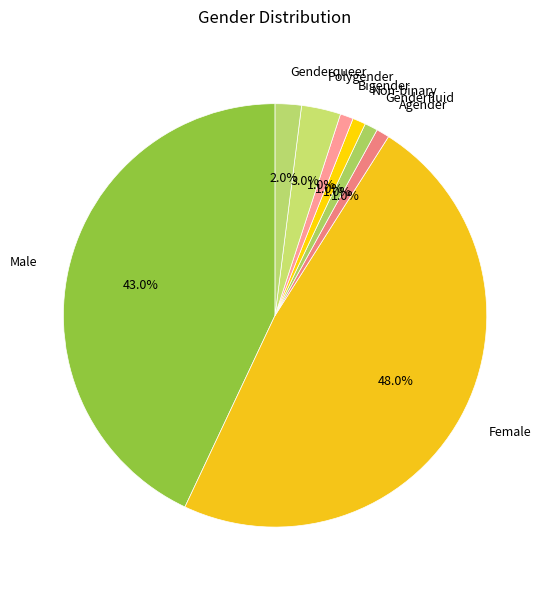

How many segments does this pie chart have?

8